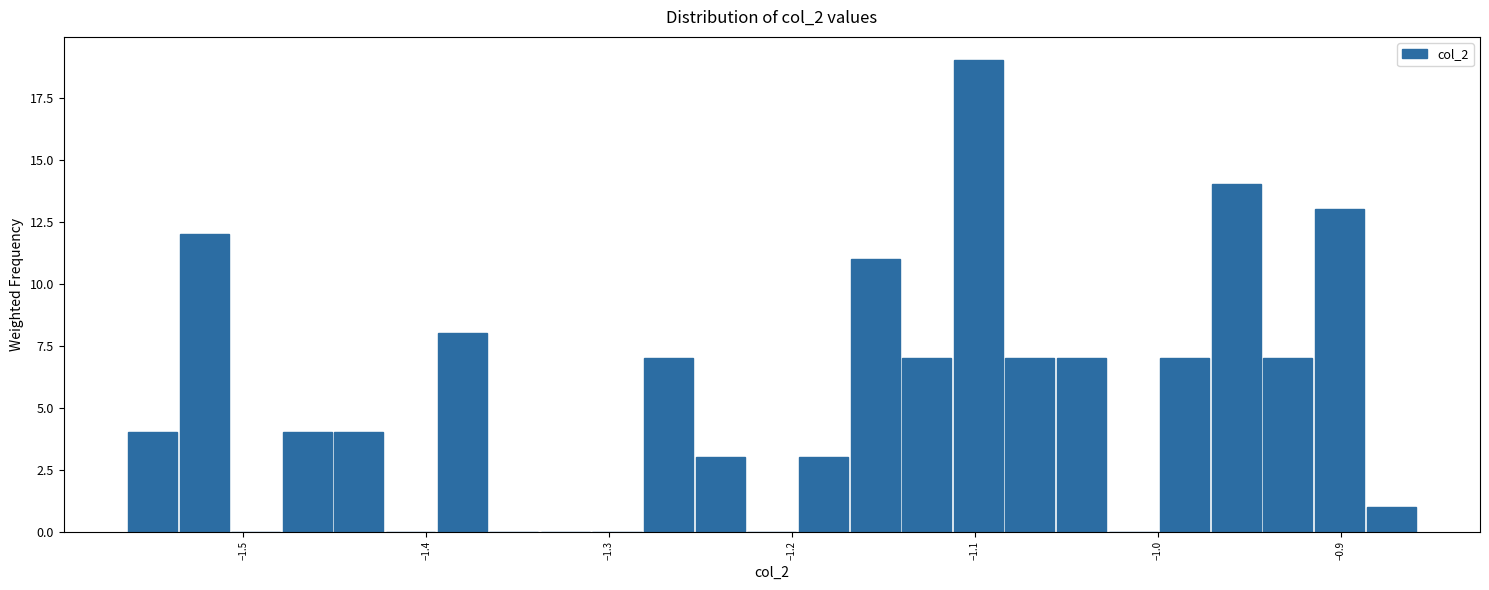

Read against the x-axis, roughly where is the centre of the tallest bar?

-1.10